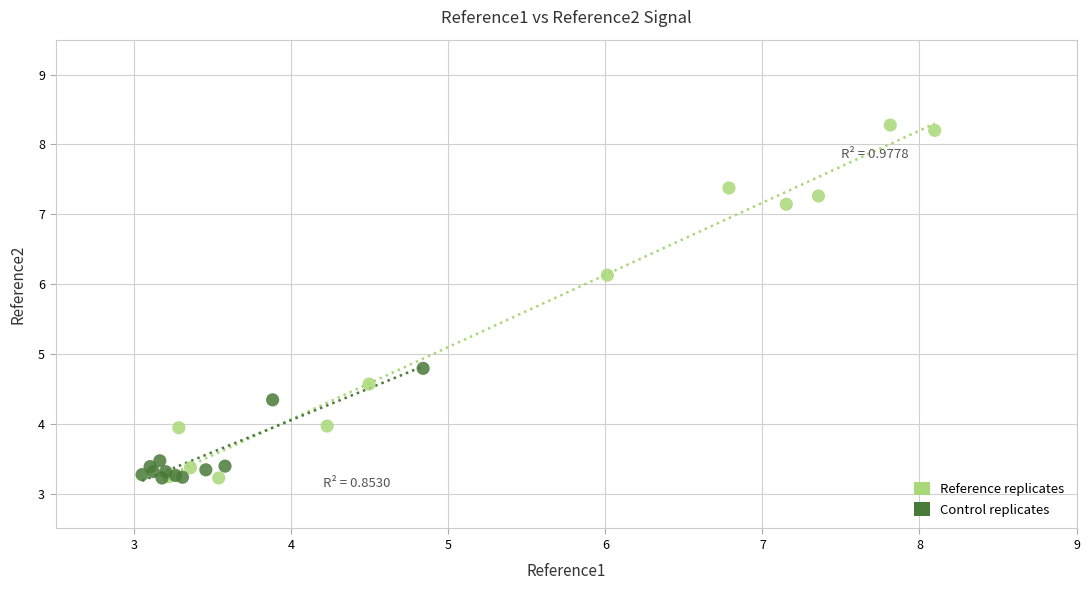

Which series has the widest spread of Y values?

Reference replicates